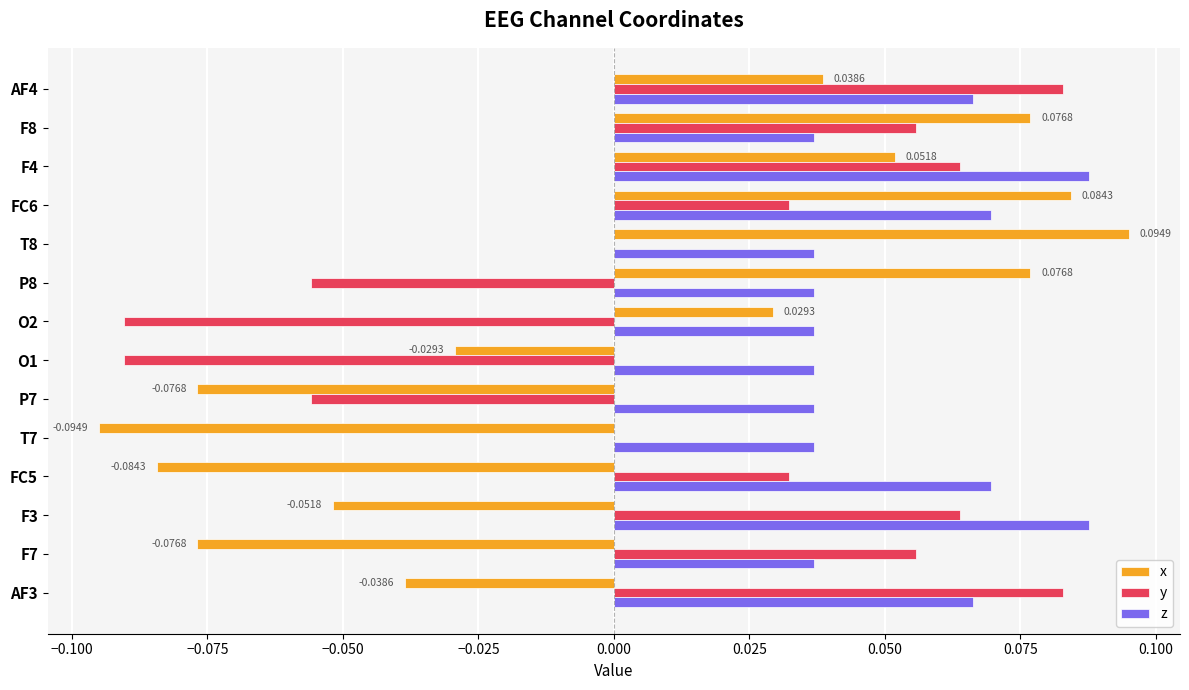

Which series has the widest spread of values?

x